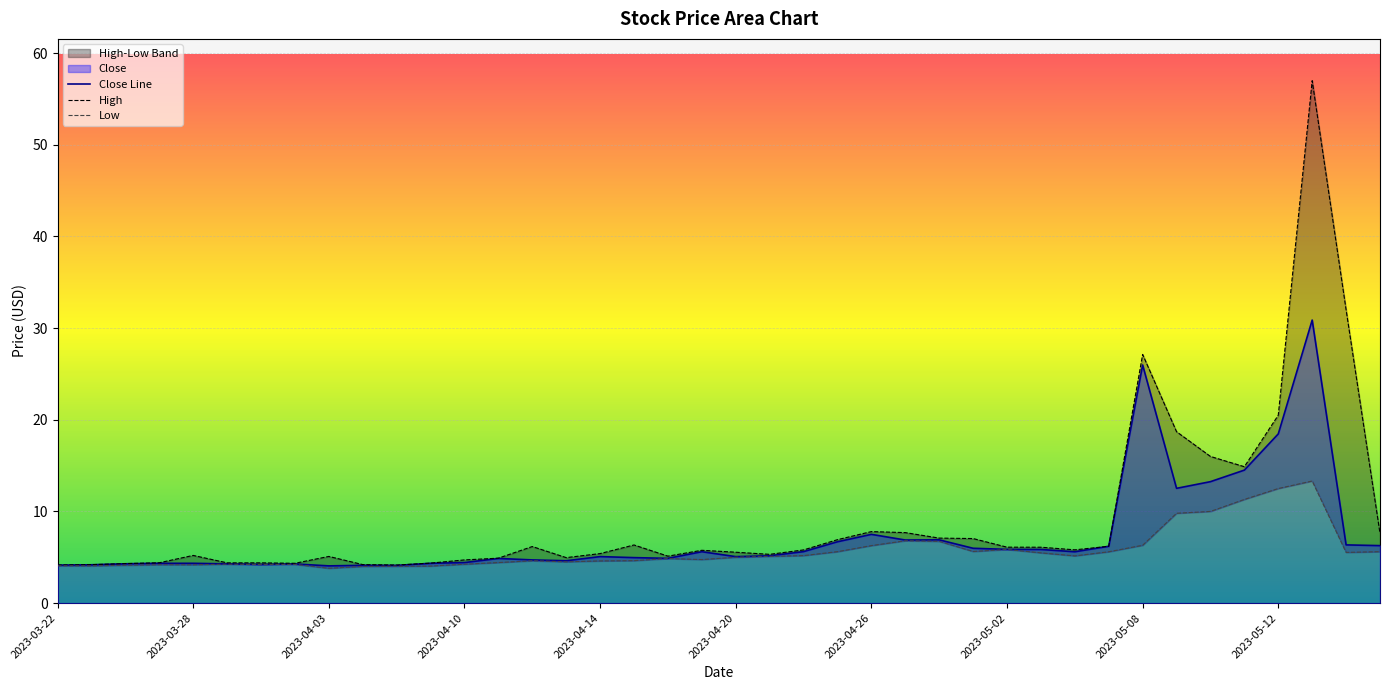

What position from the right is 27?

13